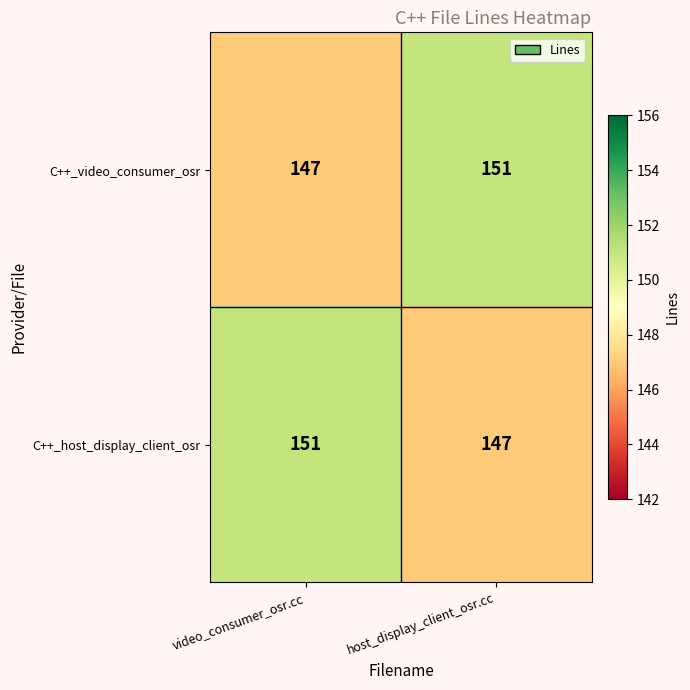

List the labels in order of C++_video_consumer_osr value, smallest first.

video_consumer_osr.cc, host_display_client_osr.cc